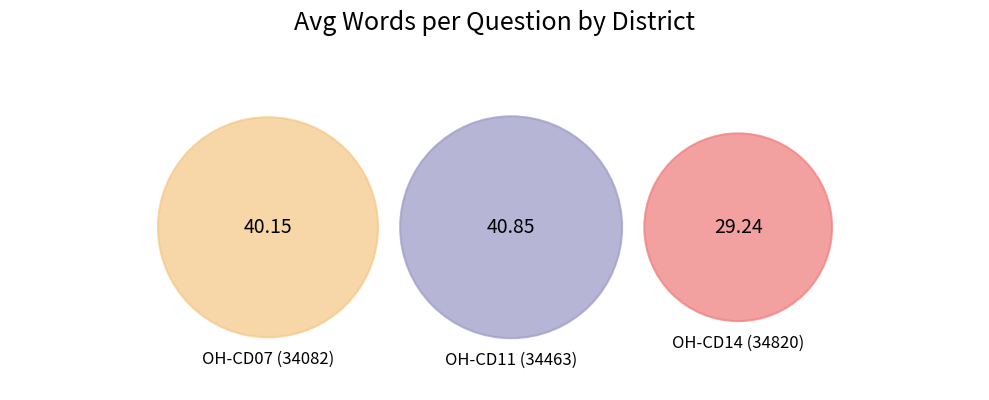

Is there any slice that represents more than half of the pie?

No